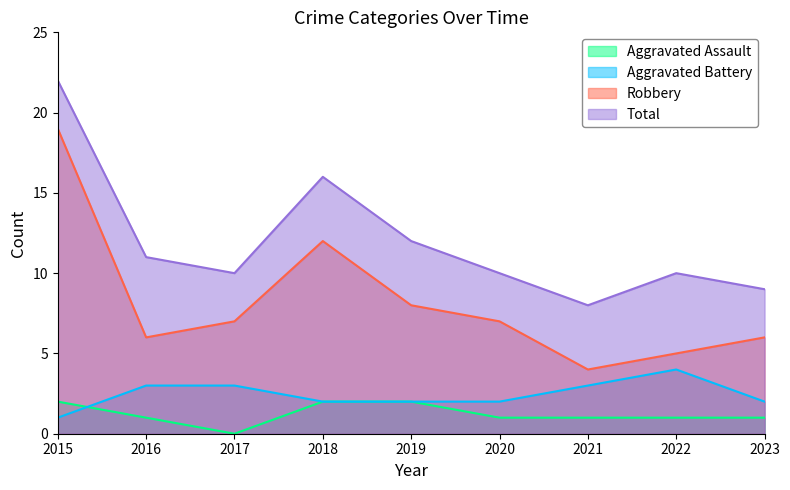

True or false: Aggravated Assault has more than 0 points higher than both neighbors.

False